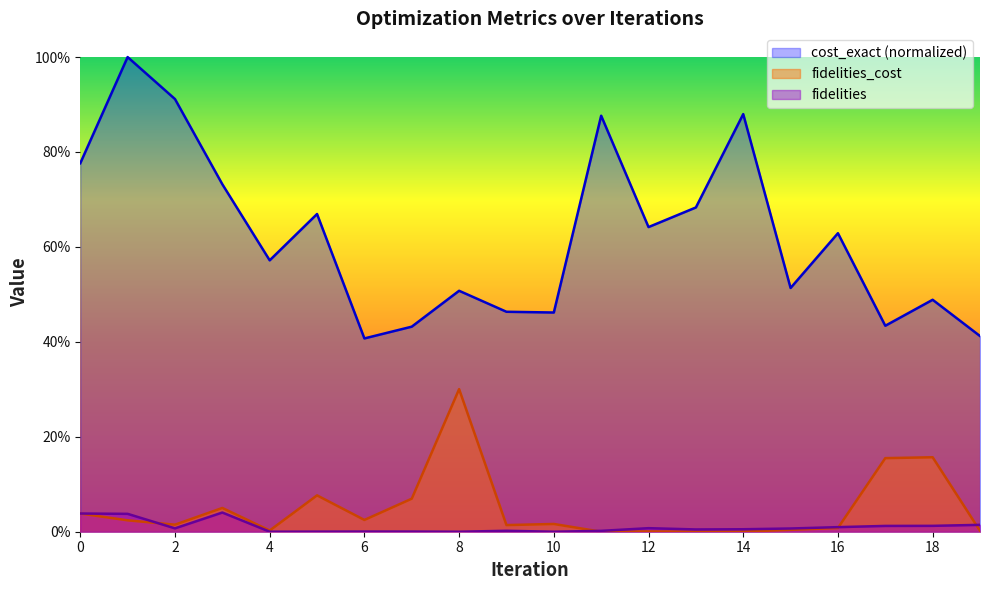

Where is the first local minimum for cost_exact?

4